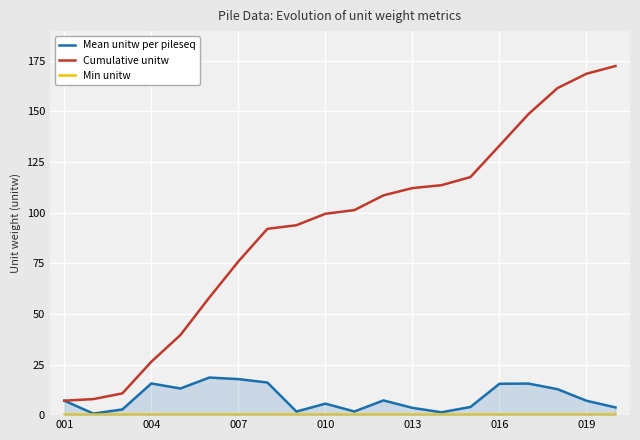

What is the highest value of the Mean unitw per pileseq series?

18.6